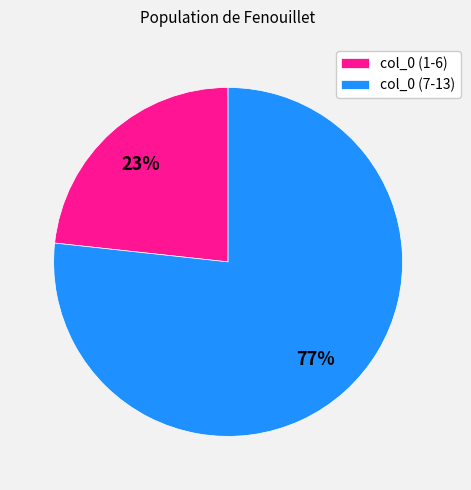

Is it true that col_0 (7-13) is 77% of the pie?

True